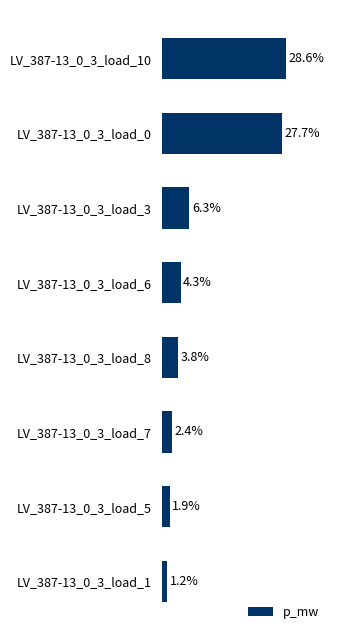

Does the chart contain any negative values?

No